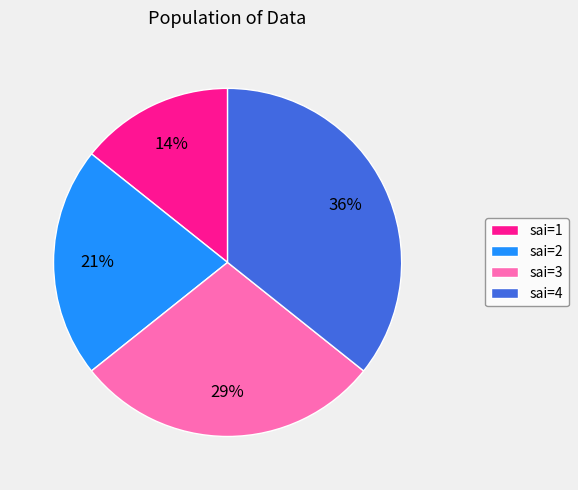

What is the smallest slice in the pie chart?

sai=1